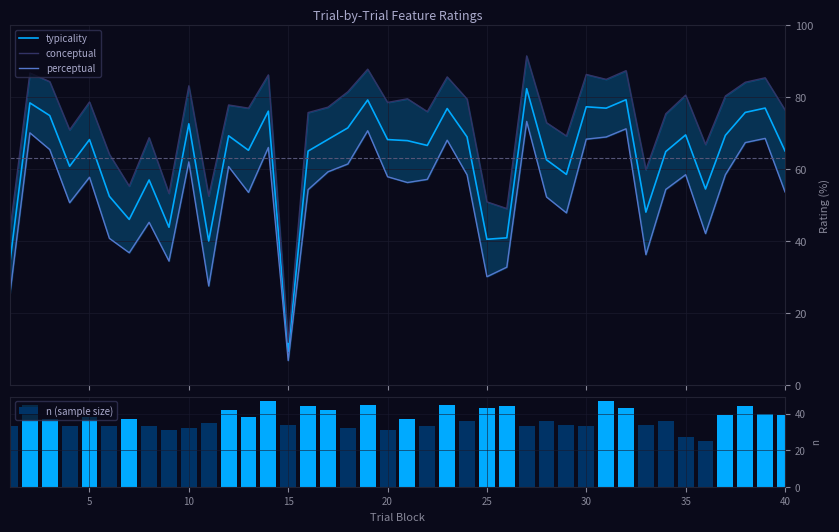

The value of n (sample size) at 35 is 17.8. True or false?

False